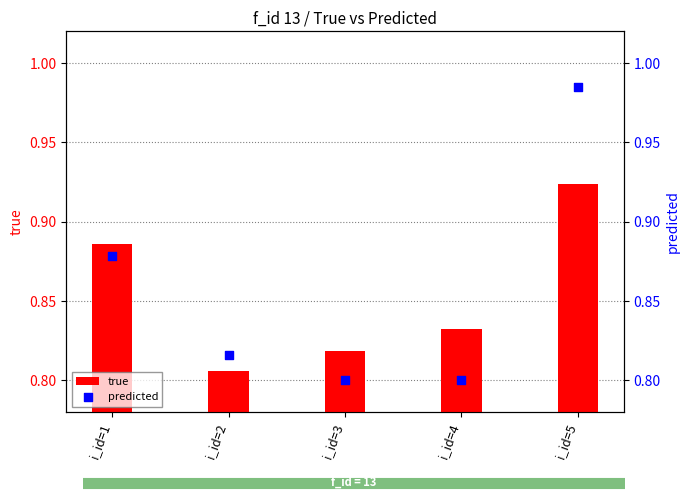

Which series reaches the maximum Y coordinate?

predicted